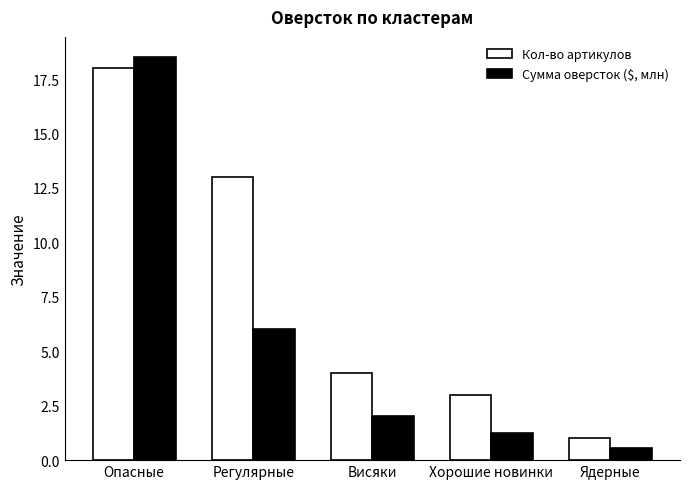

Reading left to right, extract all data points from this chart.

Кол-во артикулов: Опасные=18.0	Регулярные=13.0	Висяки=4.0	Хорошие новинки=3.0	Ядерные=1.0
Сумма оверсток ($, млн): Опасные=18.5	Регулярные=6.0	Висяки=2.0	Хорошие новинки=1.3	Ядерные=0.5